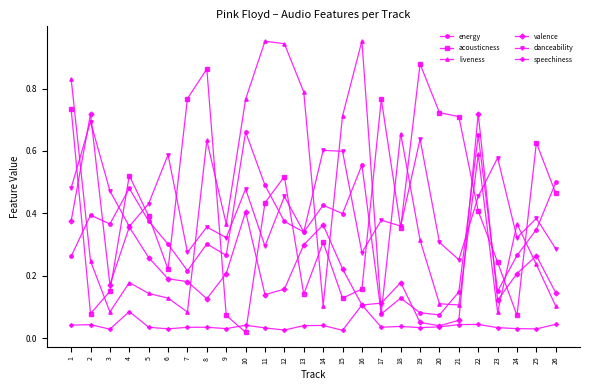

Which series has the largest total across all categories?

danceability